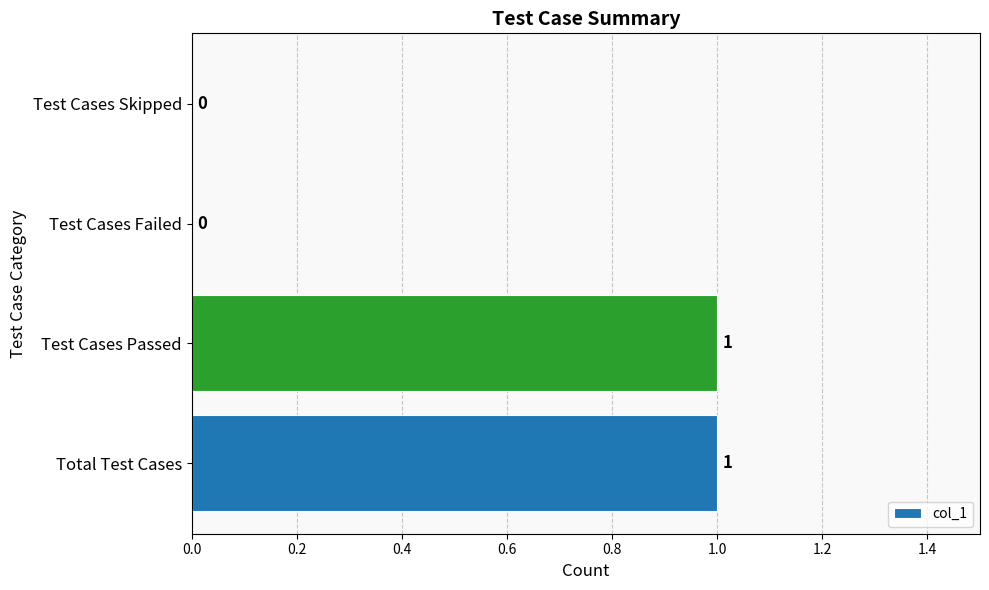

The chart shows a value of 0 at Test Cases Skipped. True or false?

True